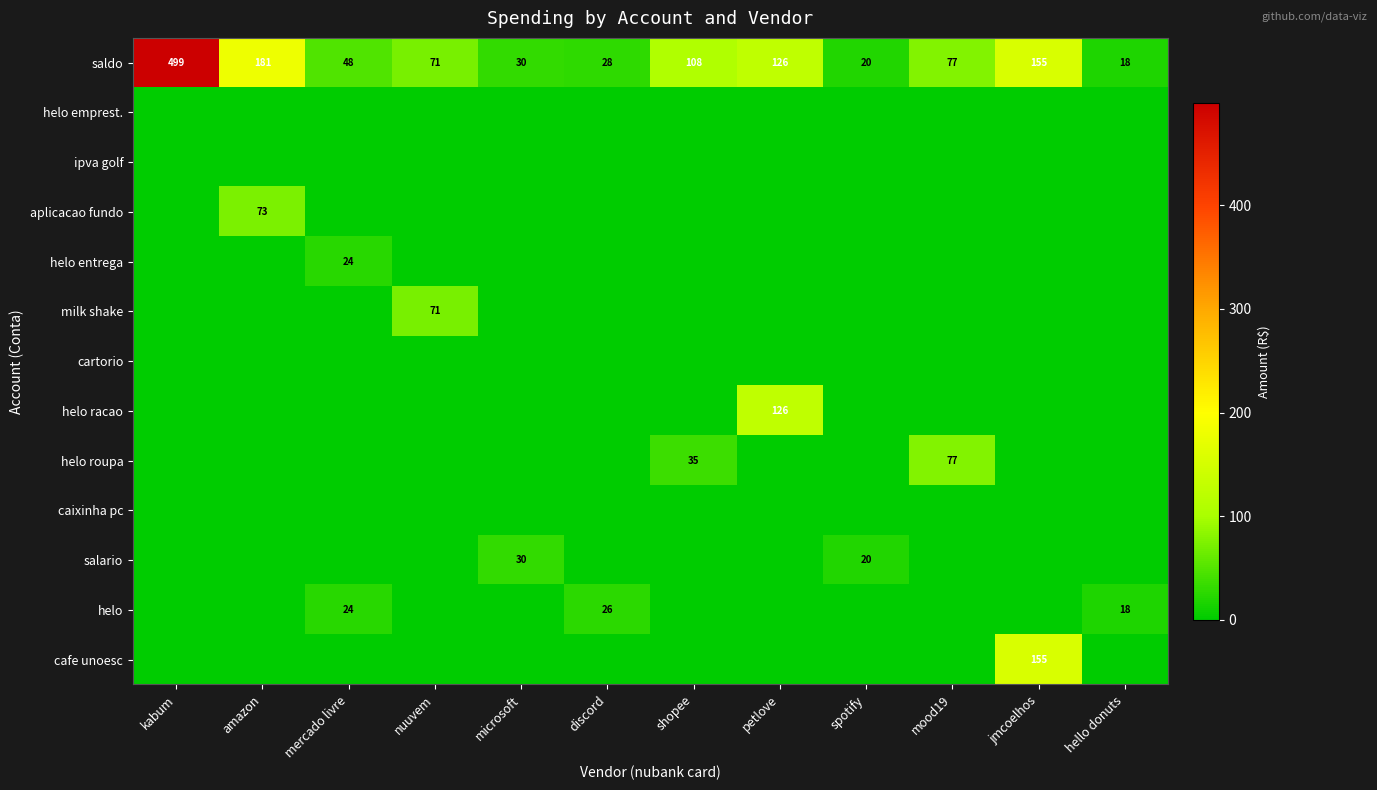

The saldo series shows 85 at amazon. True or false?

False